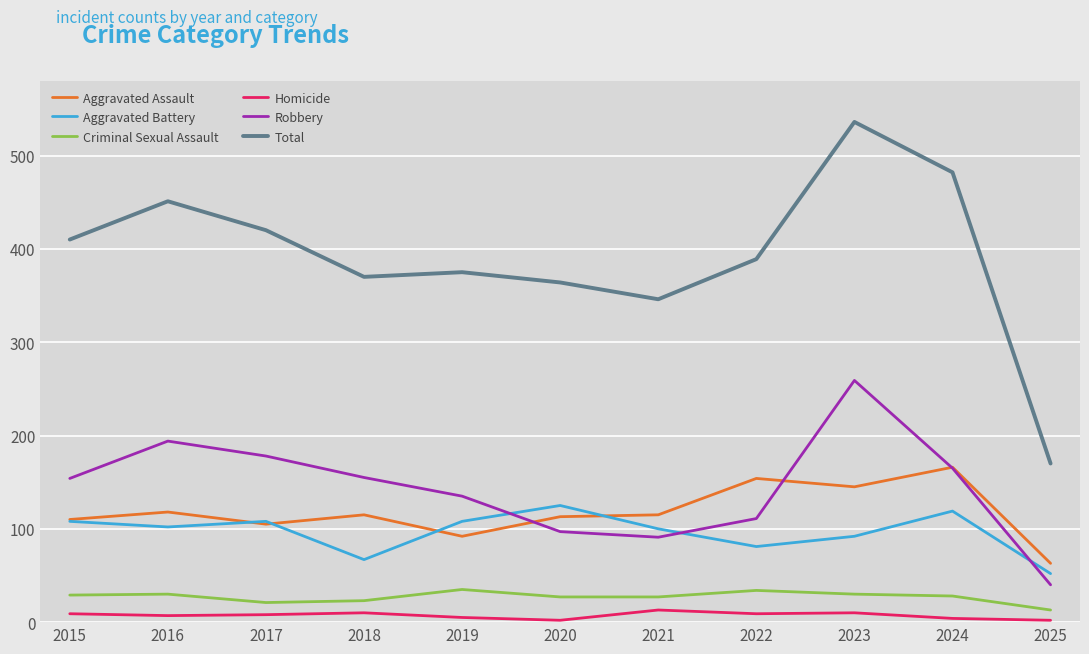

The Aggravated Assault series shows 145 at 2023. True or false?

True